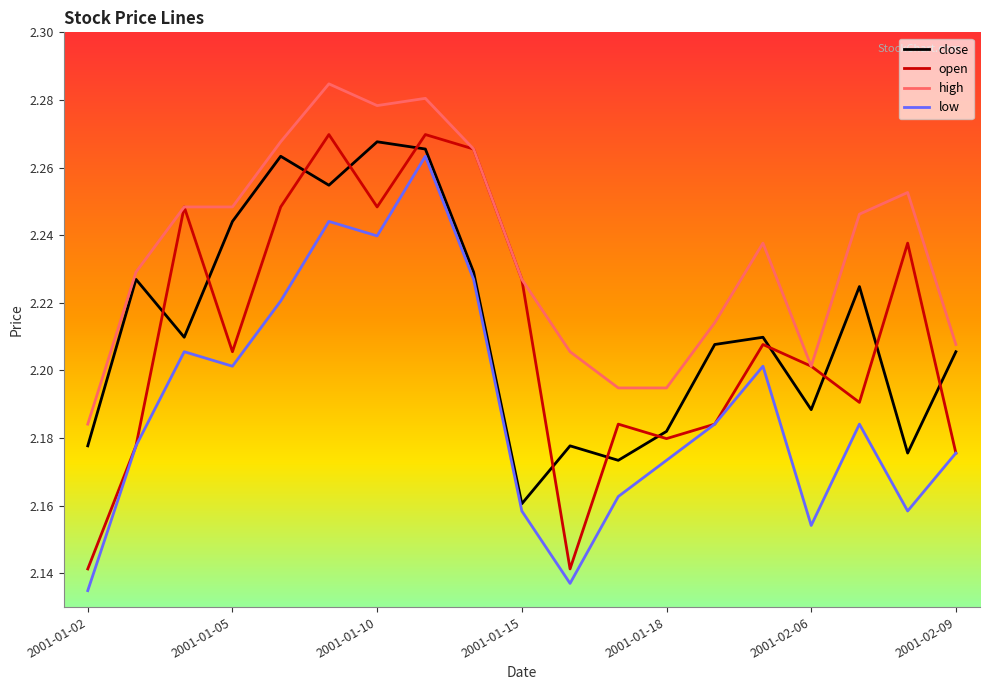

Which series has the largest total across all categories?

high